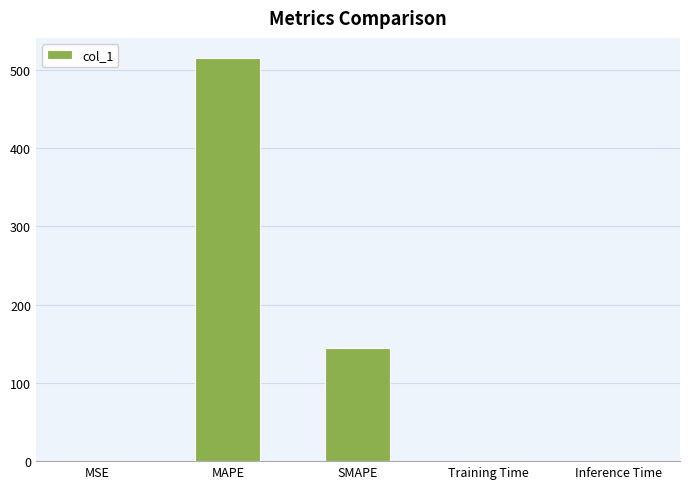

At which category does the chart reach its peak across all series?

MAPE